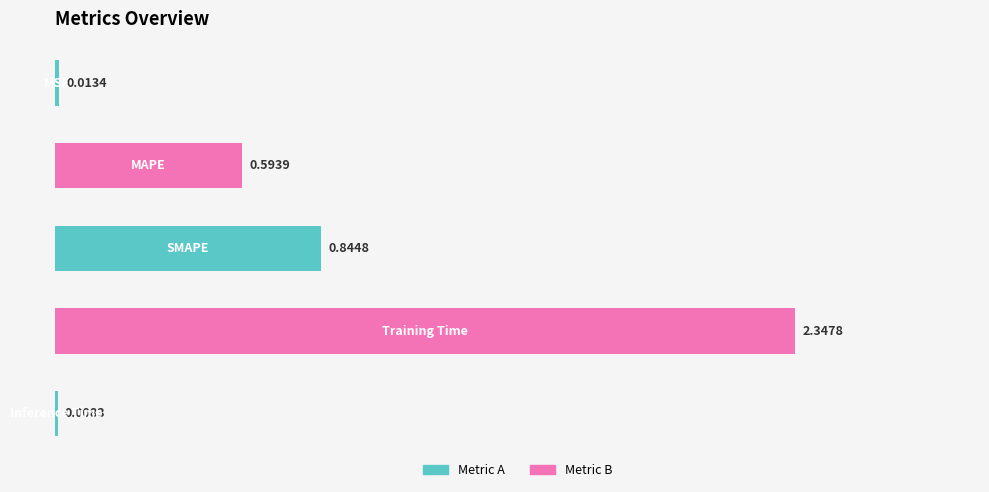

What is the sum of all values?

3.8